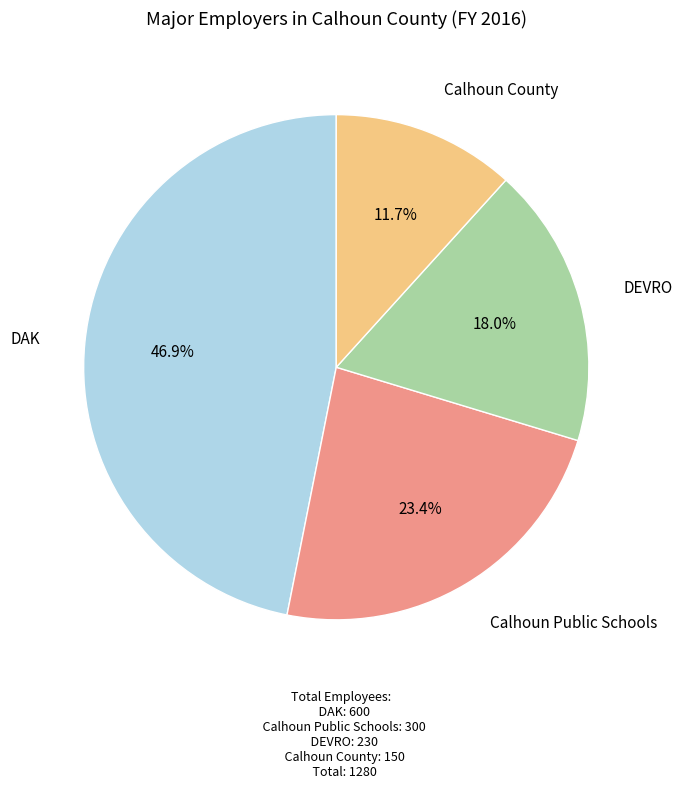

What percentage is the Calhoun Public Schools slice, to the nearest percent?

23%